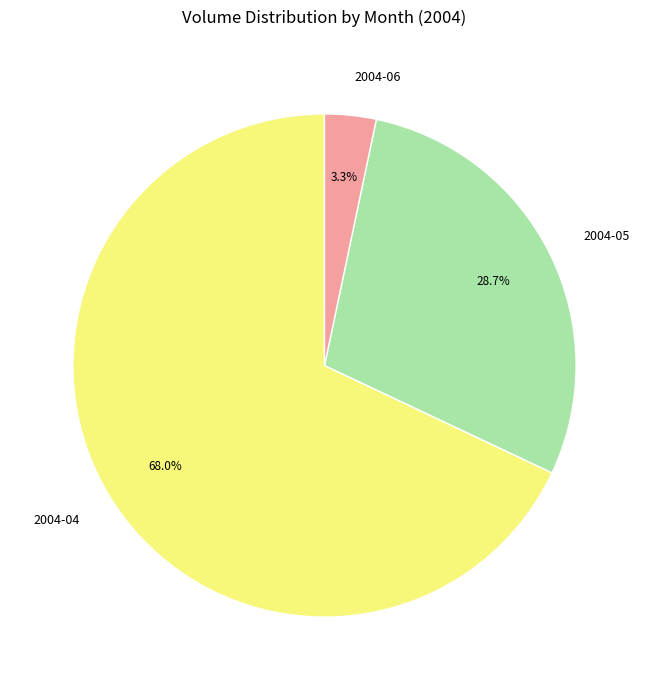

How many slices are in this pie chart?

3